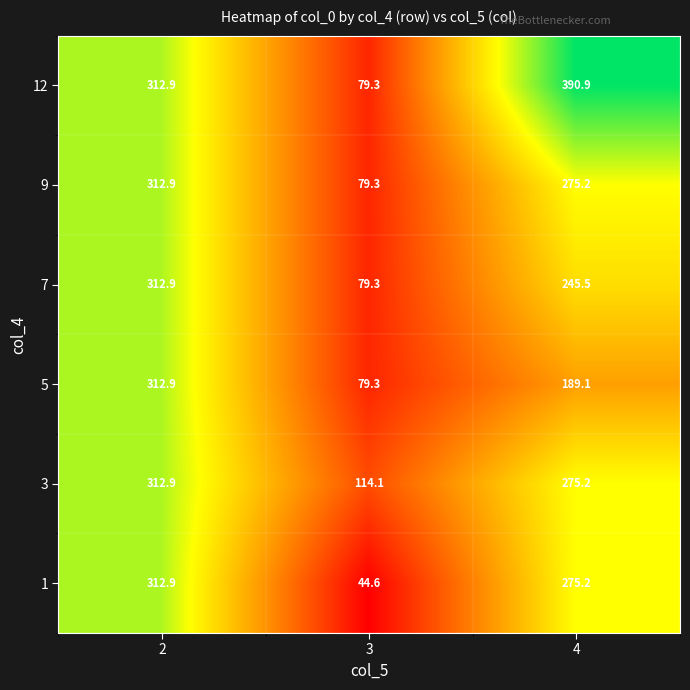

What is the smallest value displayed?

44.6